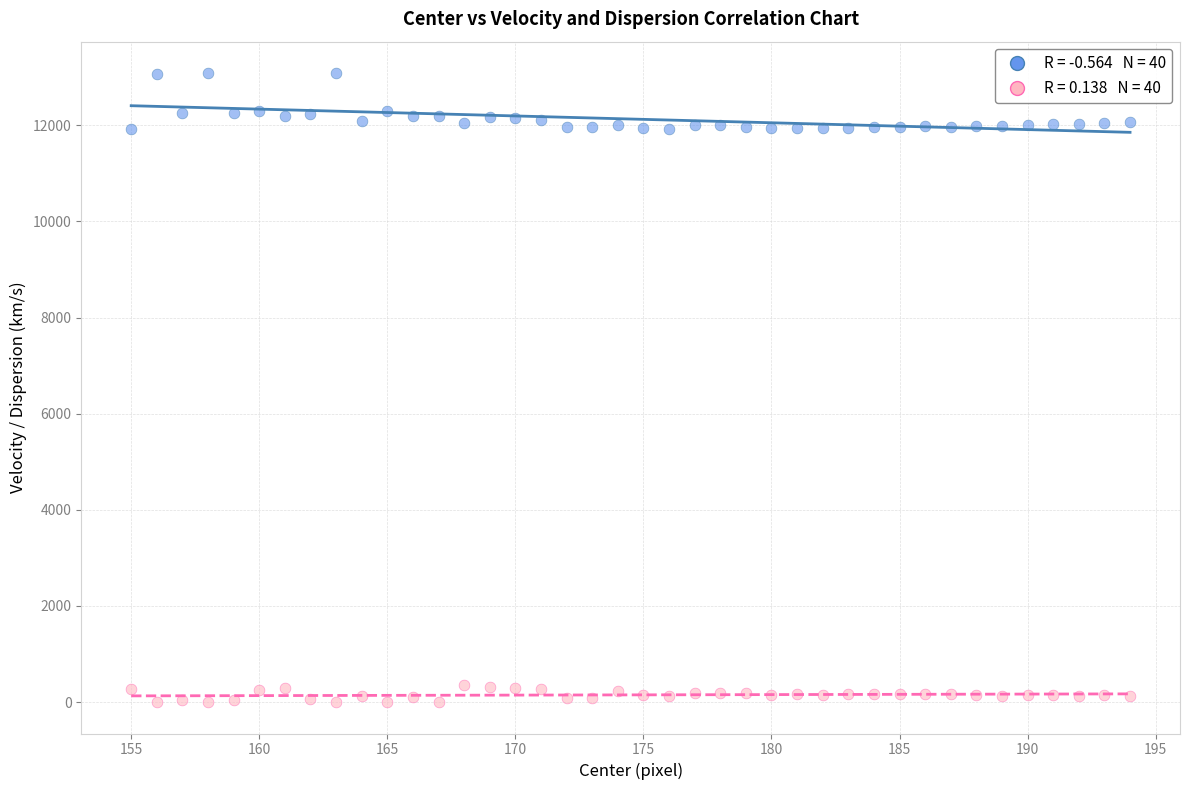

Across all data points, what is the range of X values (max minus min)?

39.0